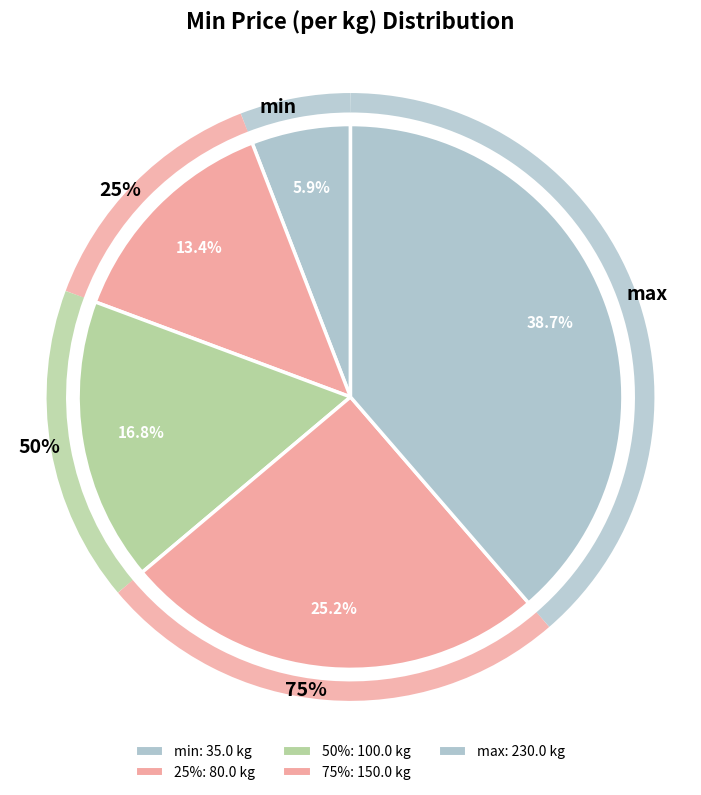

Which has a higher value, max or 75%?

max